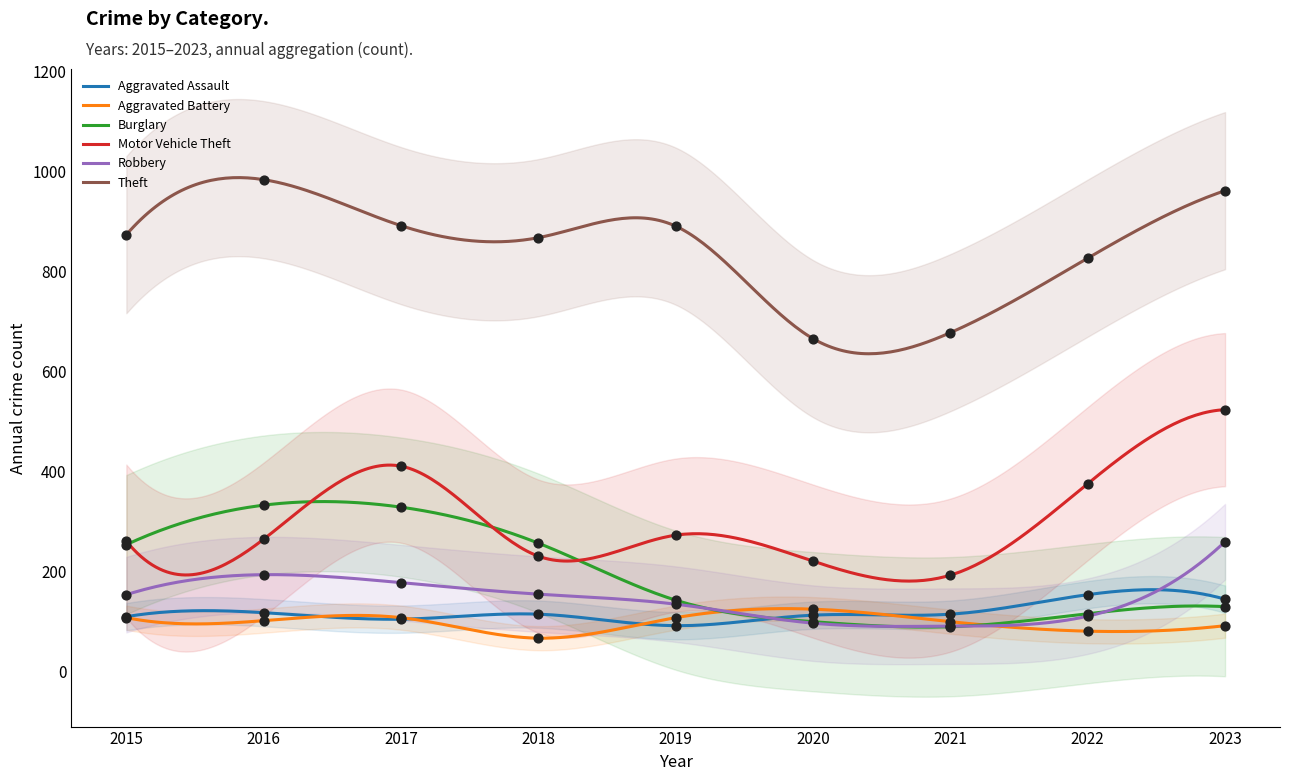

At how many categories does at least one series exceed 289?

9